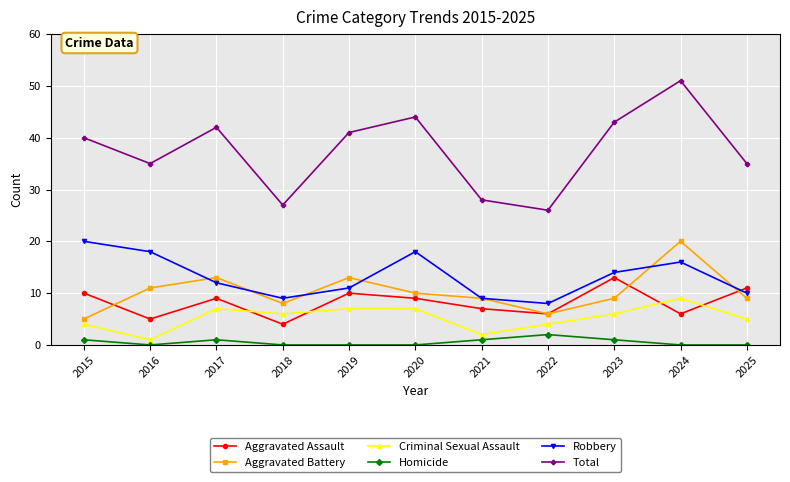

Which series has the largest total across all categories?

Total